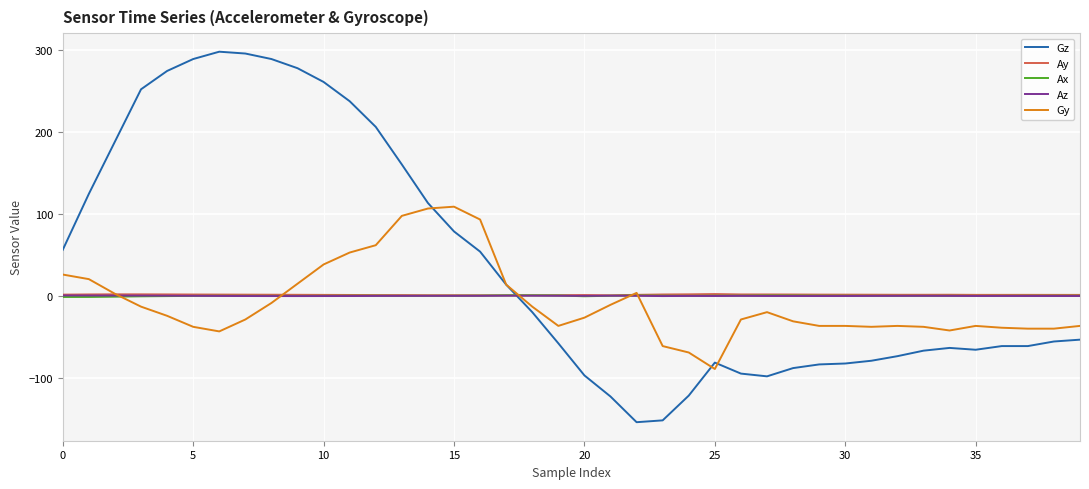

What is the maximum value shown in the chart?

297.9